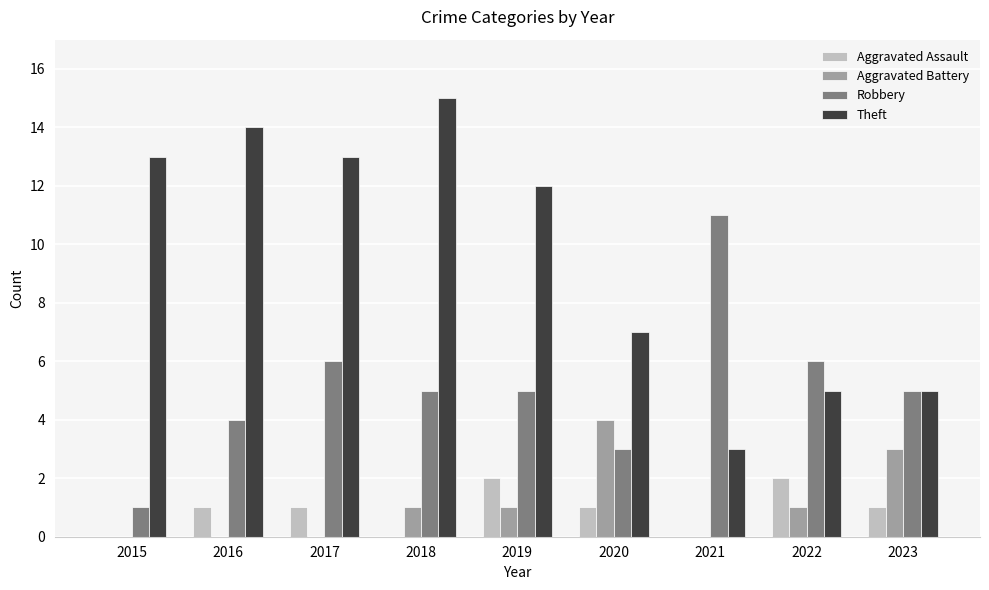

Which category has the highest value across all series?

2018